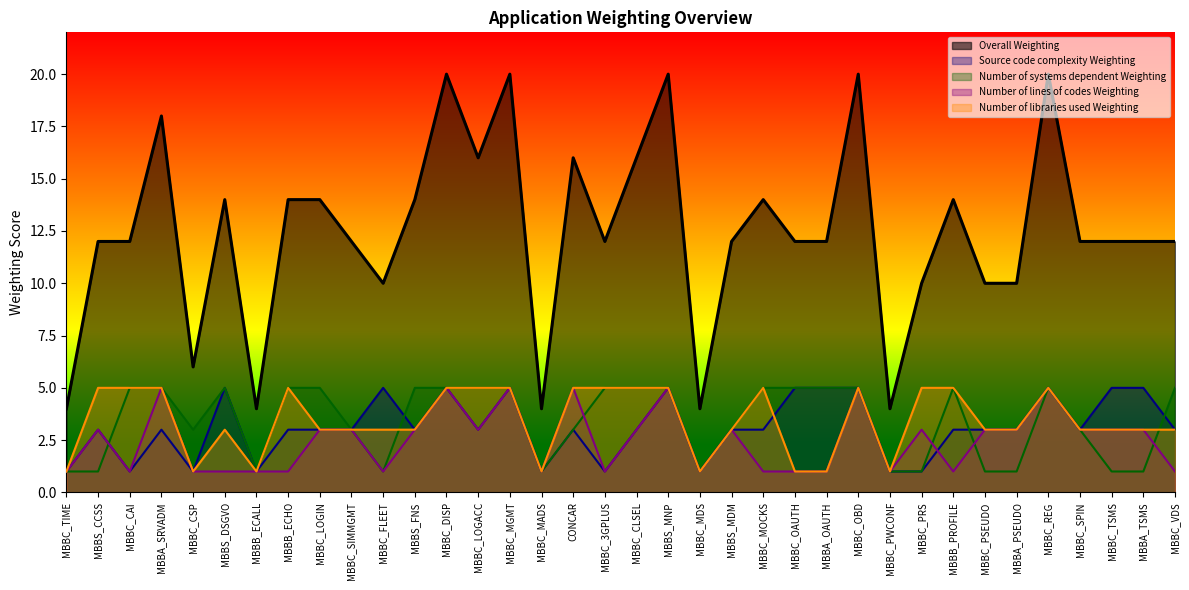

What is the approximate value of Number of systems dependent Weighting at MBBC_DISP?

5